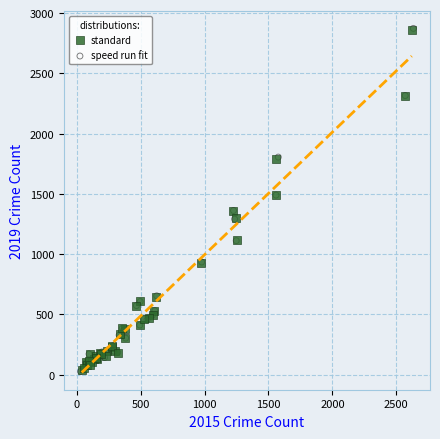

Which series has the widest spread of Y values?

speed run fit